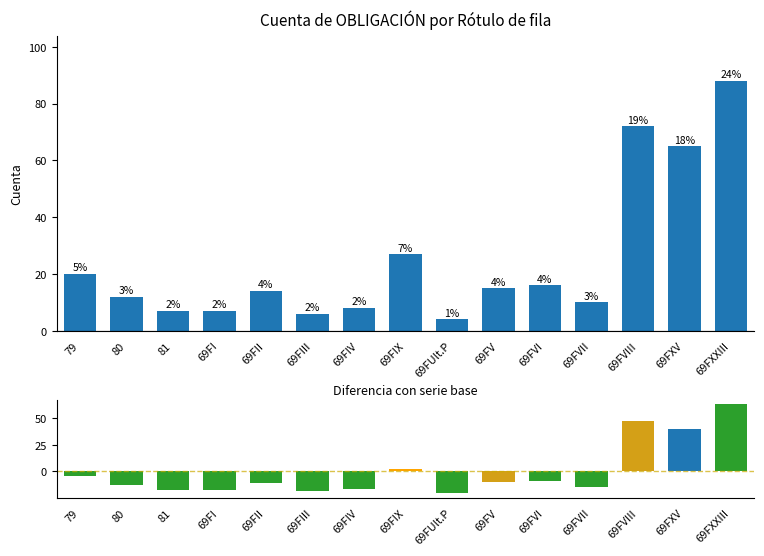

Between 79 and 69FVIII, which is larger?

69FVIII